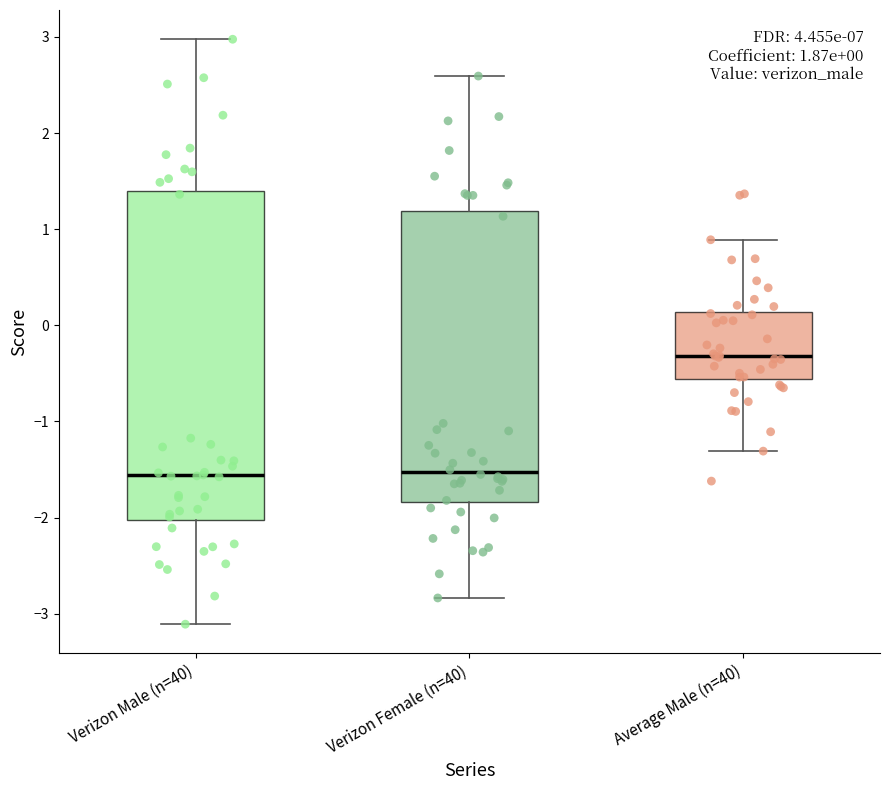

Which box is the tallest, from its lower edge to its upper edge?

Verizon Male (n=40)